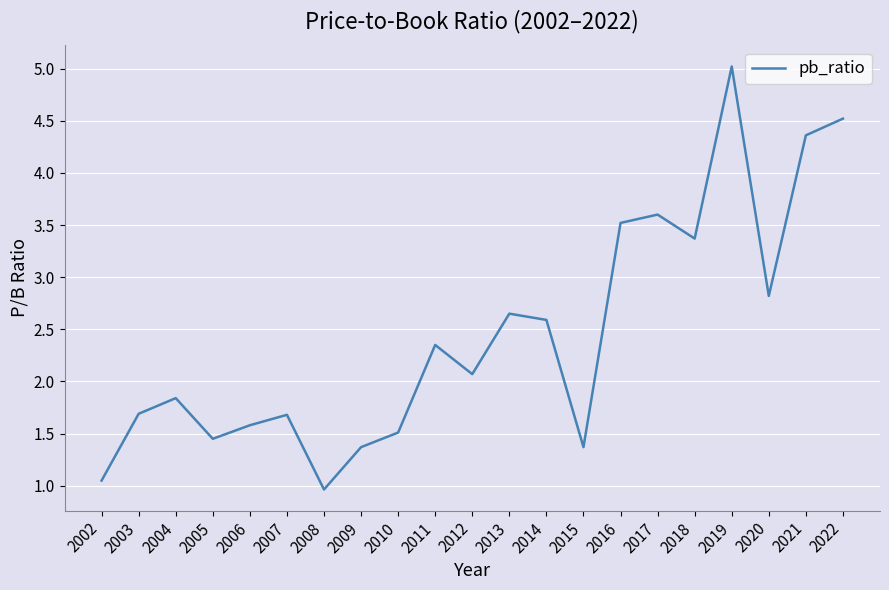

Between 2015 and 2007, which is larger?

2007